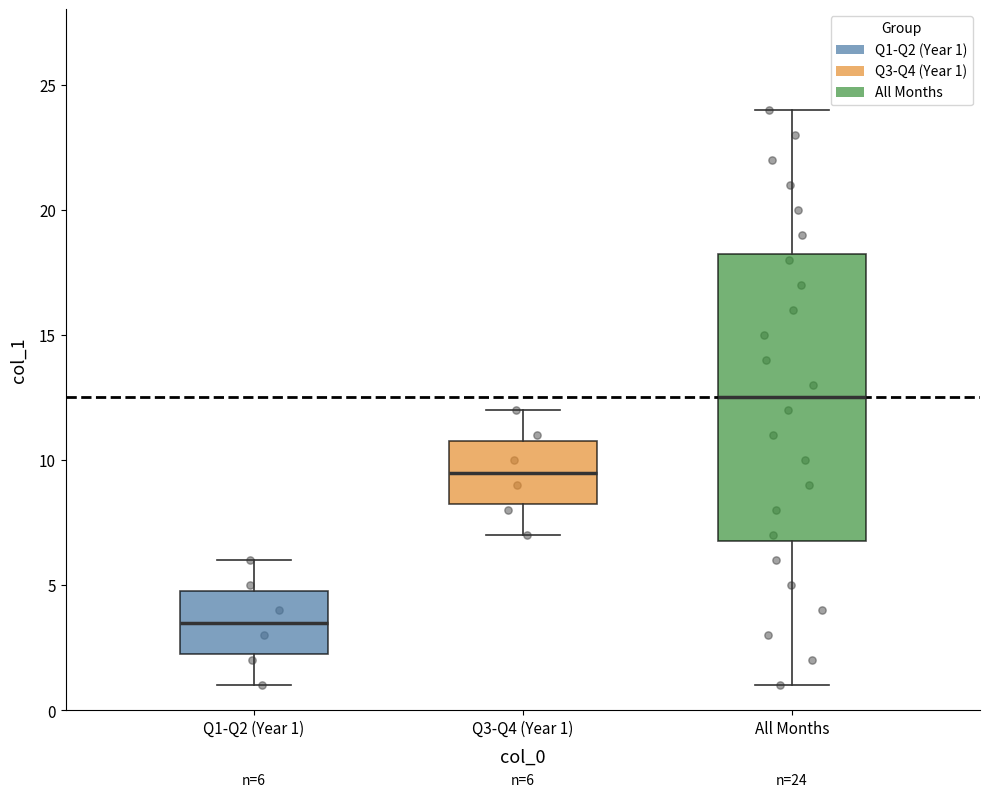

Which box is the tallest, from its lower edge to its upper edge?

All Months